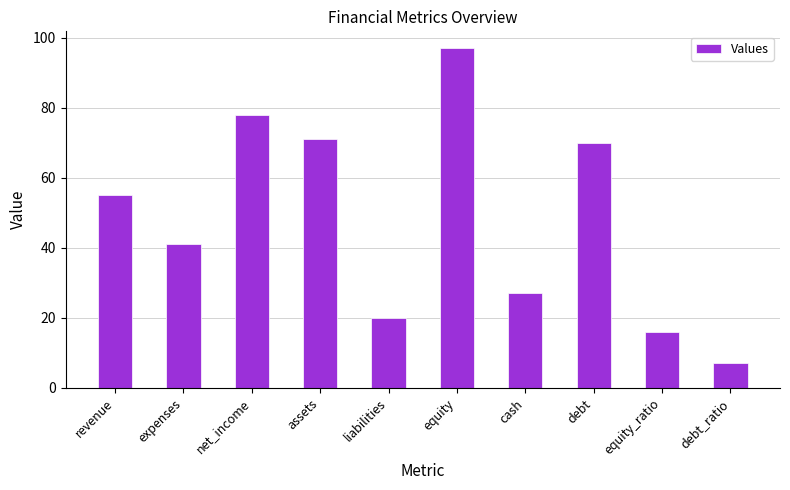

At which label is the value closest to 52?

revenue